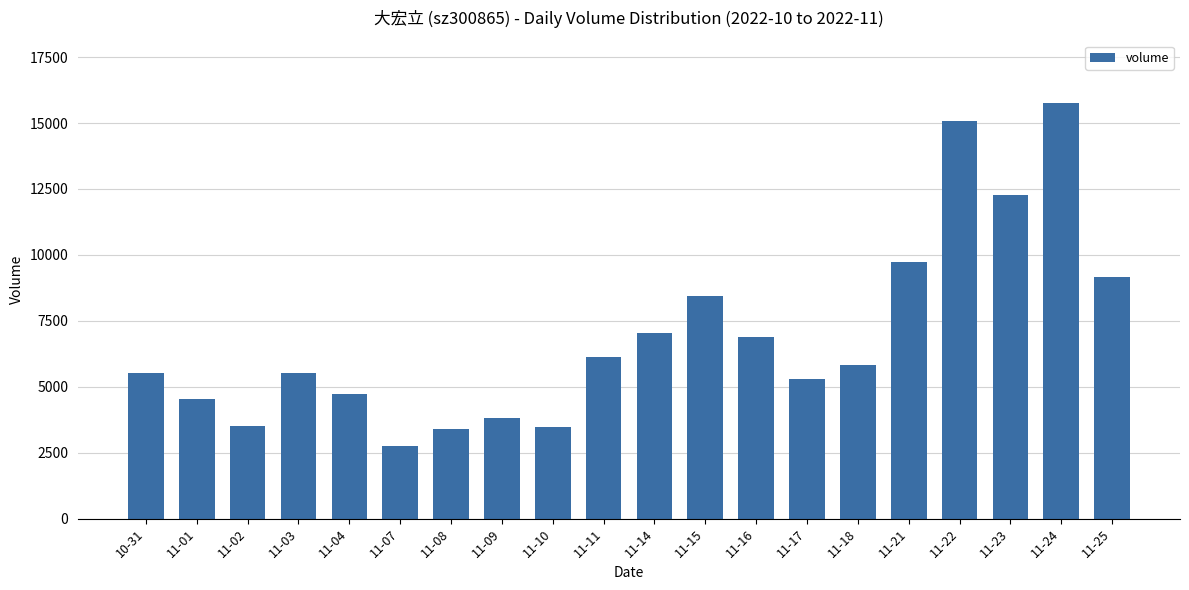

Which category has the lowest value across all series?

11-07